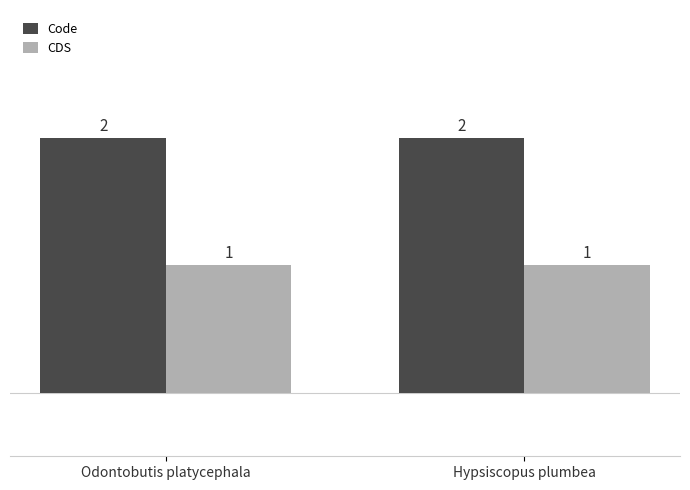

Is the value of Code at Hypsiscopus plumbea greater than the value of CDS at Odontobutis platycephala?

Yes